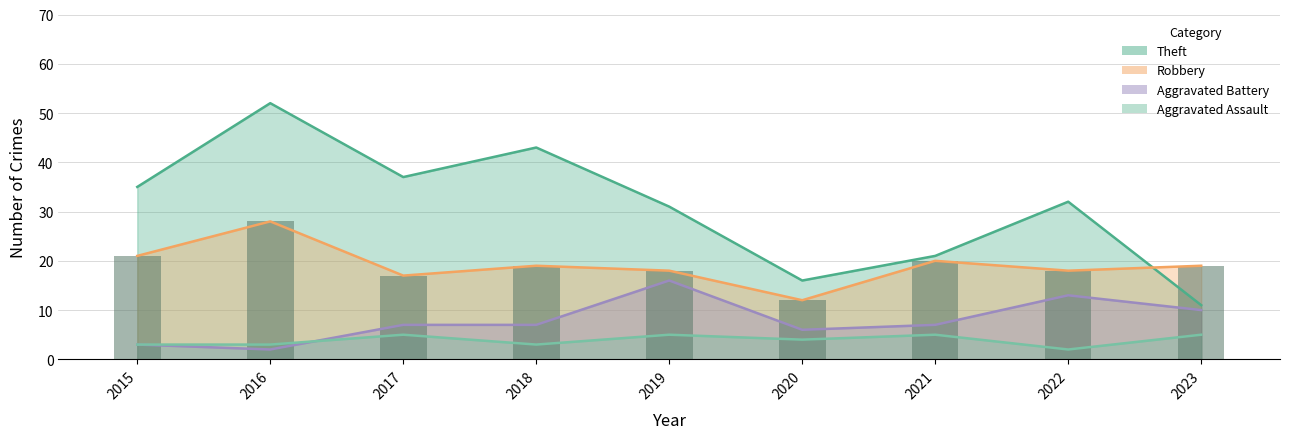

Which series changed the most between 2017 and 2023?

Theft